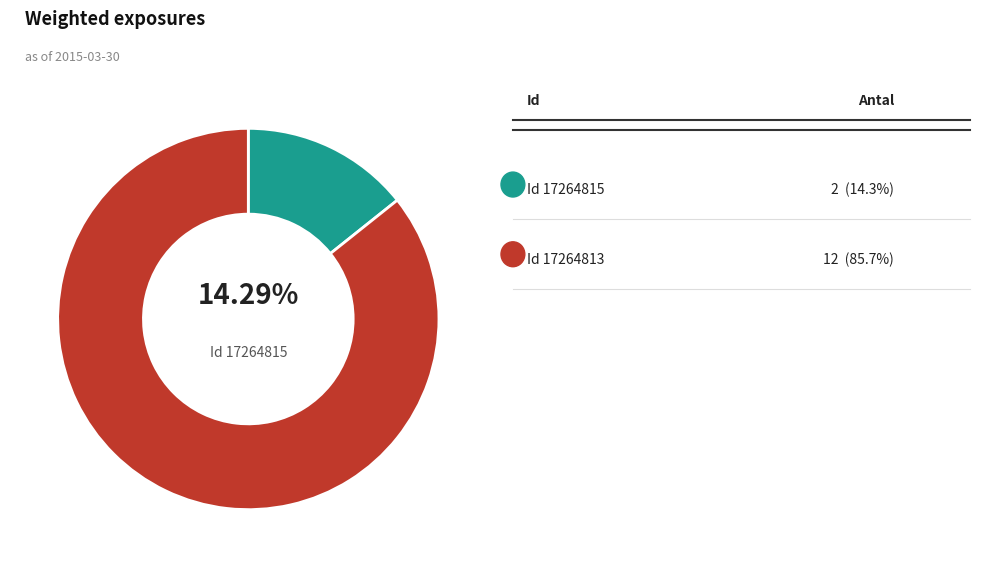

How many slices are in this pie chart?

2